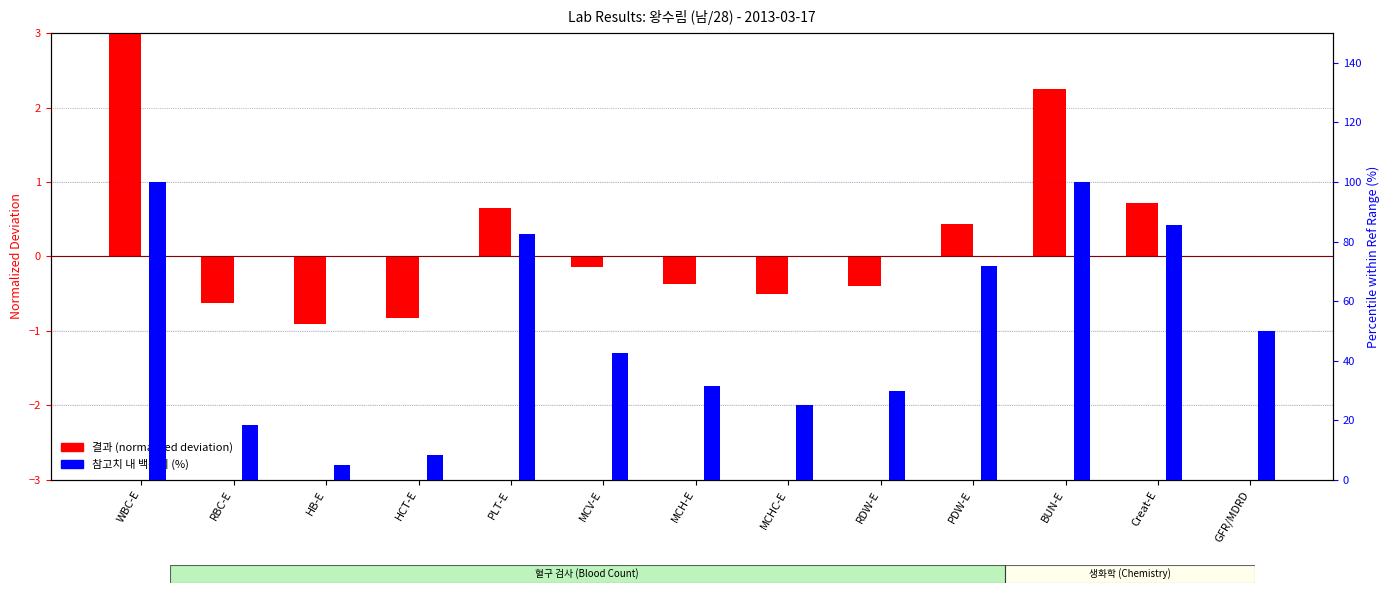

At how many categories does at least one series exceed 42?

7